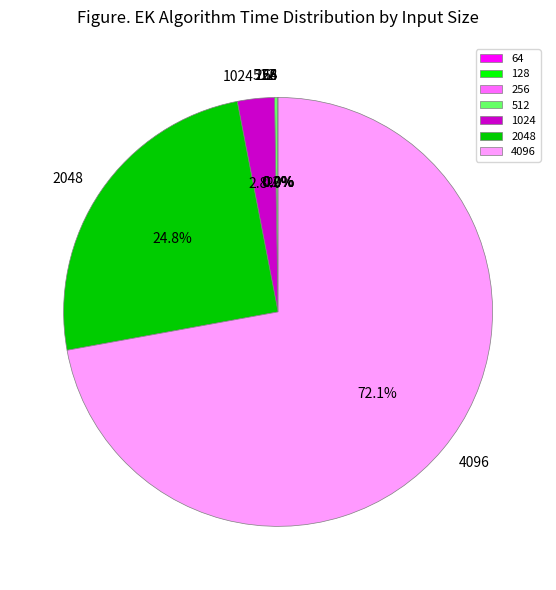

Which slice is the largest?

4096